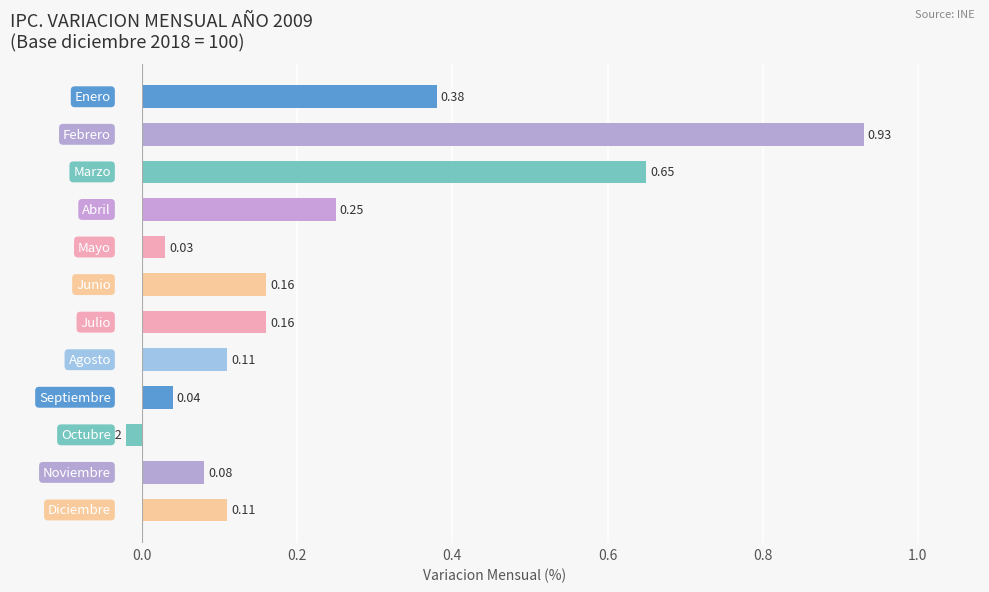

What is the difference between the second highest and second lowest values?

0.6